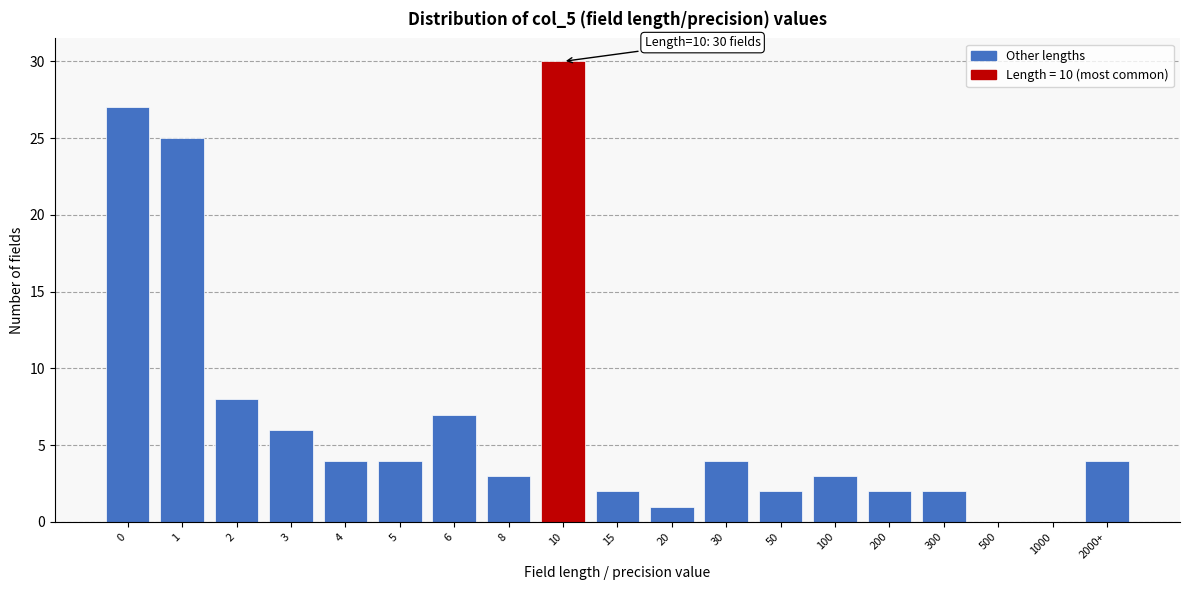

Reading right to left, transcribe all the data shown in this chart.

2000+=4	1000=0	500=0	300=2	200=2	100=3	50=2	30=4	20=1	15=2	10=30	8=3	6=7	5=4	4=4	3=6	2=8	1=25	0=27